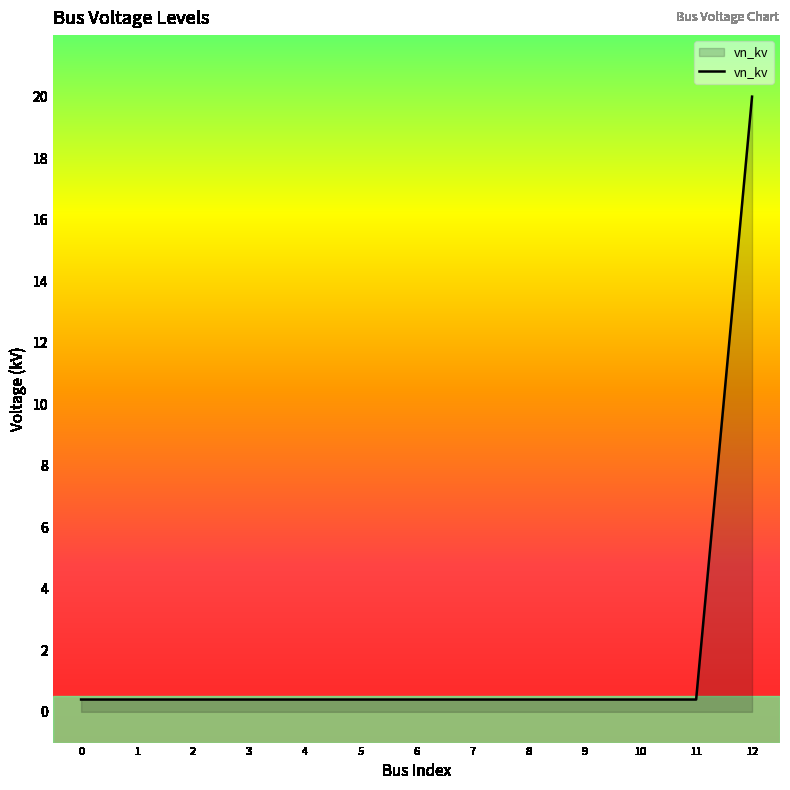

The value at 5 is 0.4. True or false?

True